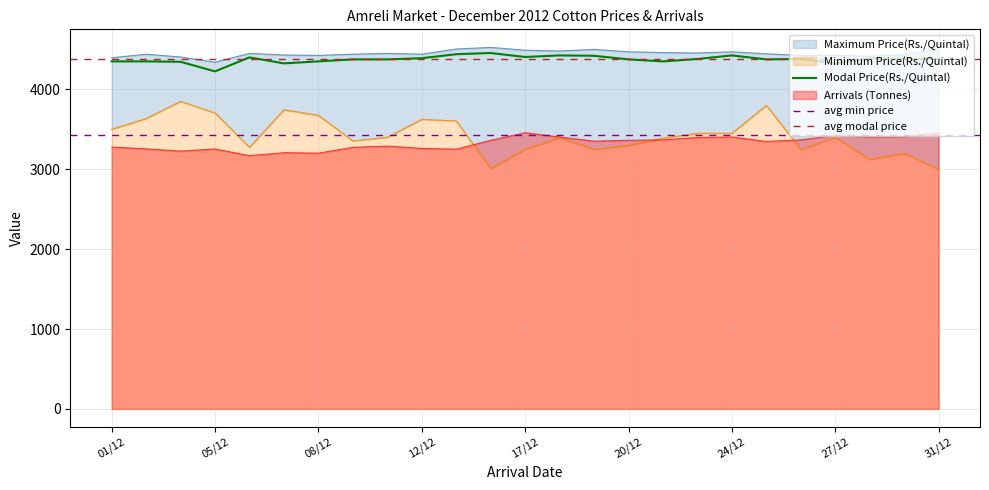

At 04/12, list the series in order from largest to smallest.

Maximum Price(Rs./Quintal), Modal Price(Rs./Quintal), Minimum Price(Rs./Quintal), Arrivals (Tonnes)